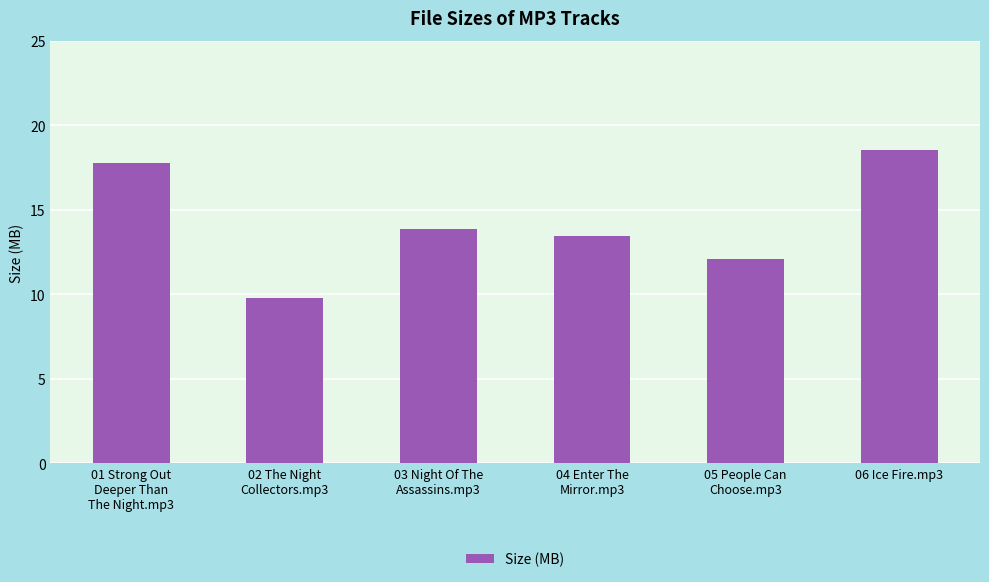

Does the chart contain any negative values?

No